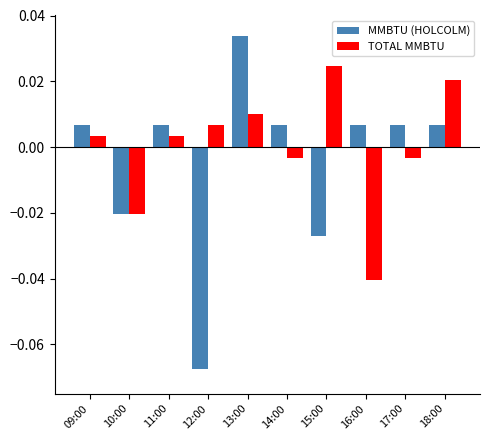

Rank the series by their maximum value, from lowest to highest.

TOTAL MMBTU, MMBTU (HOLCOLM)